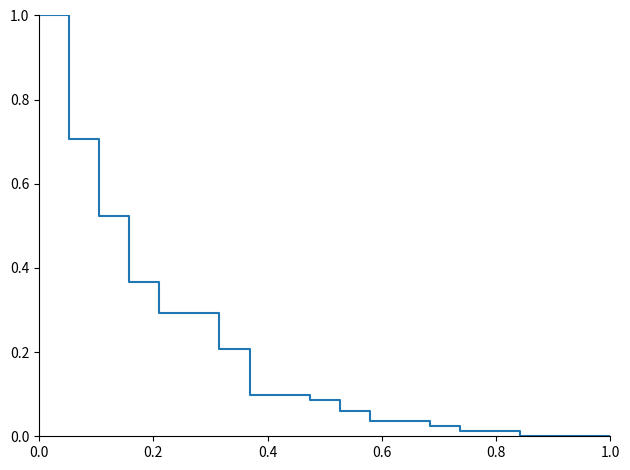

What is the difference between the maximum and minimum values?

1.0